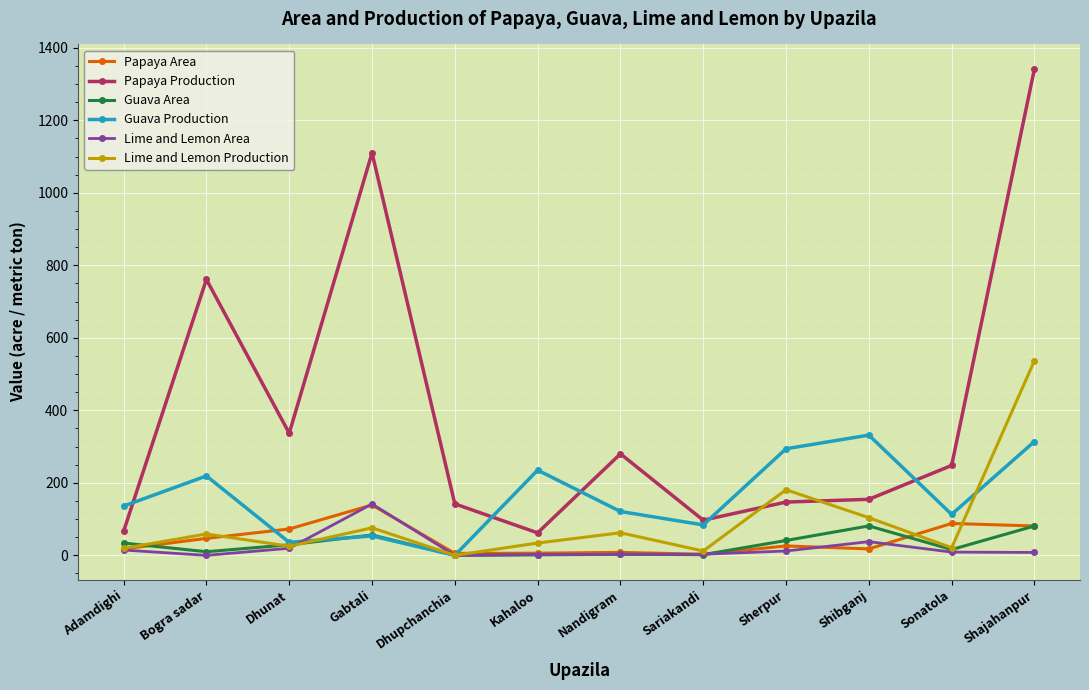

How many data points in Guava Production are less than 136?

6